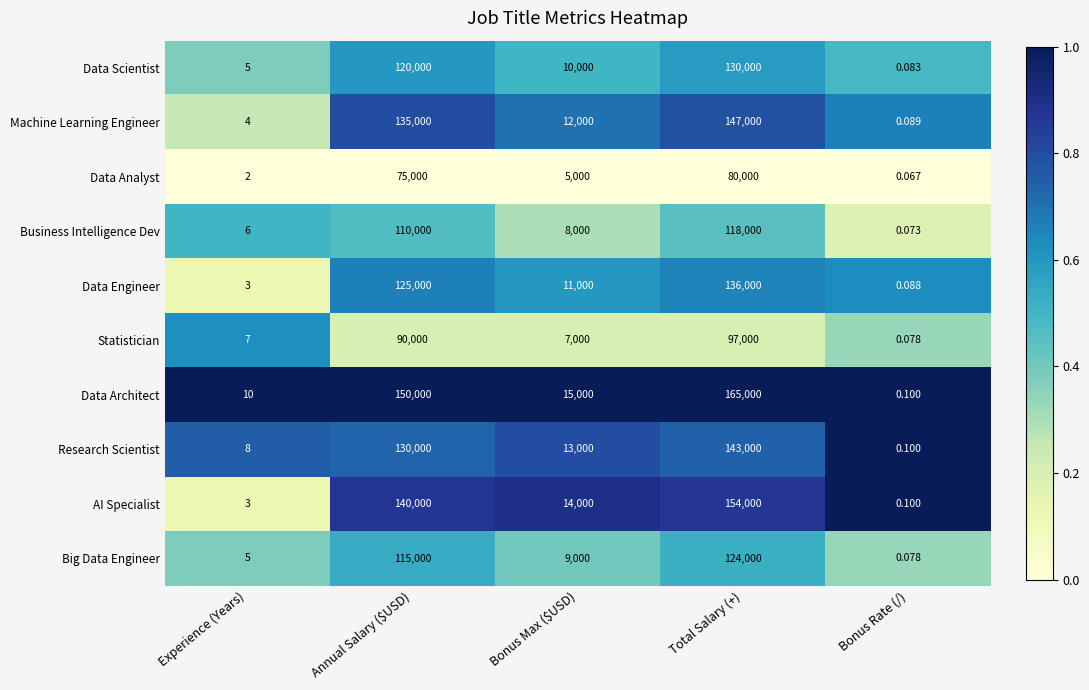

Where does the Big Data Engineer series first go above 9000?

Annual Salary ($USD)